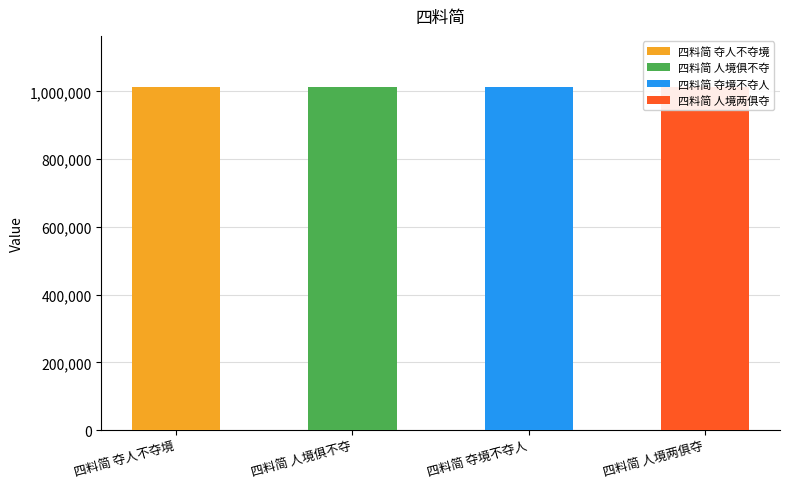

What is the average value?

1012200